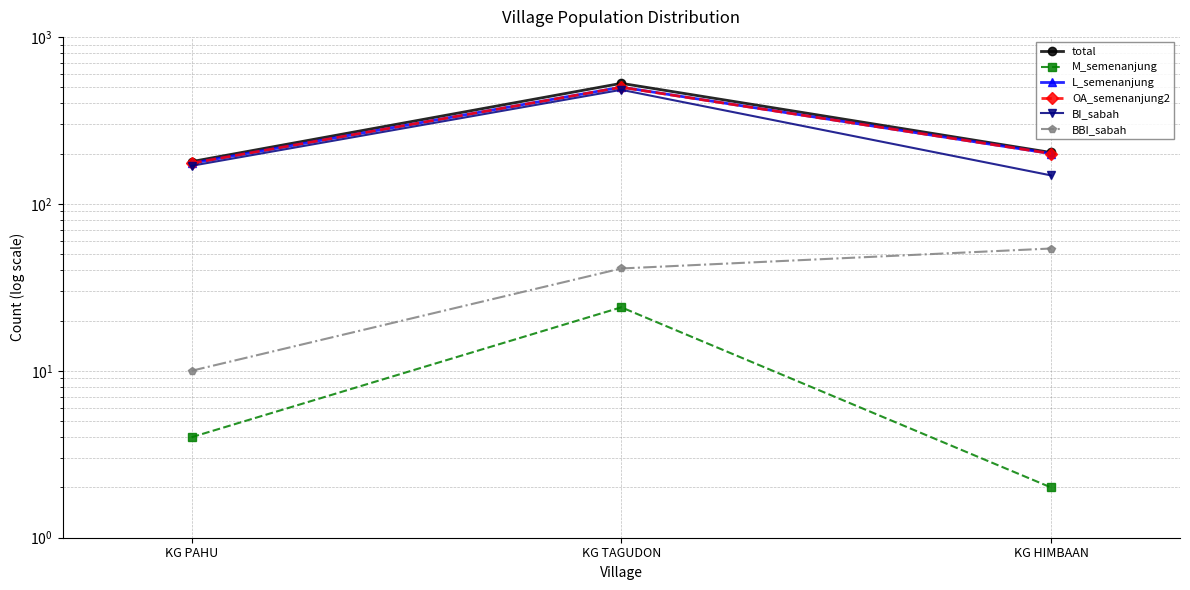

Is it true that BI_sabah equals 169 at KG PAHU?

True